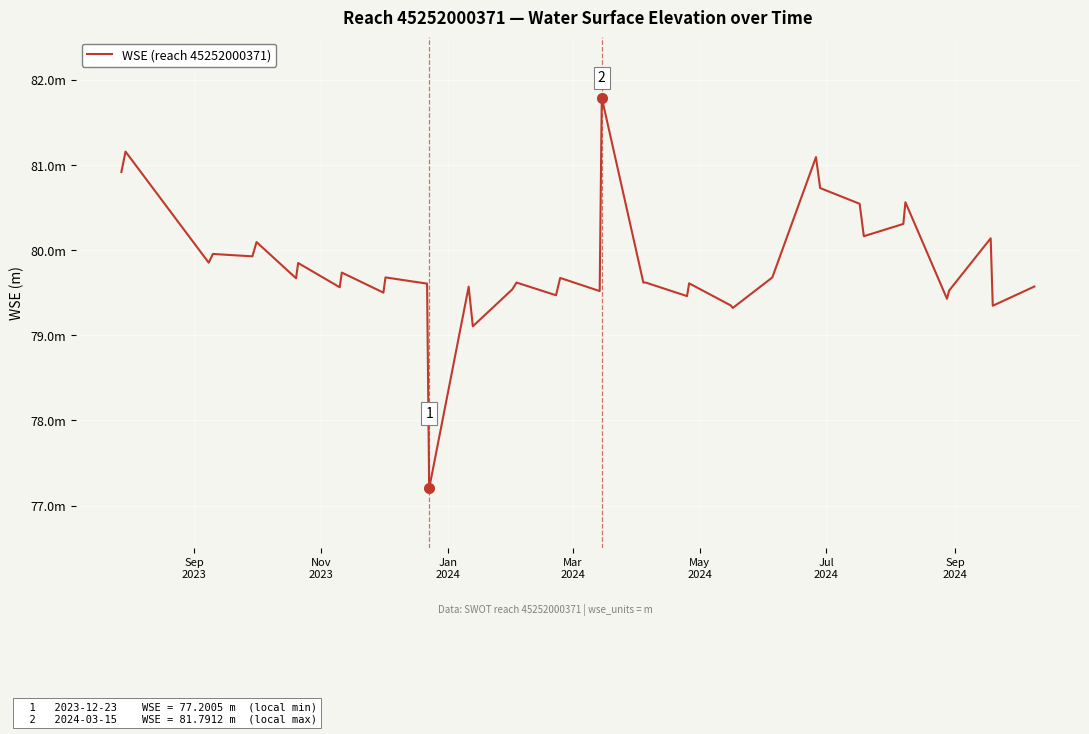

Is this an area chart (filled region under the line)?

No